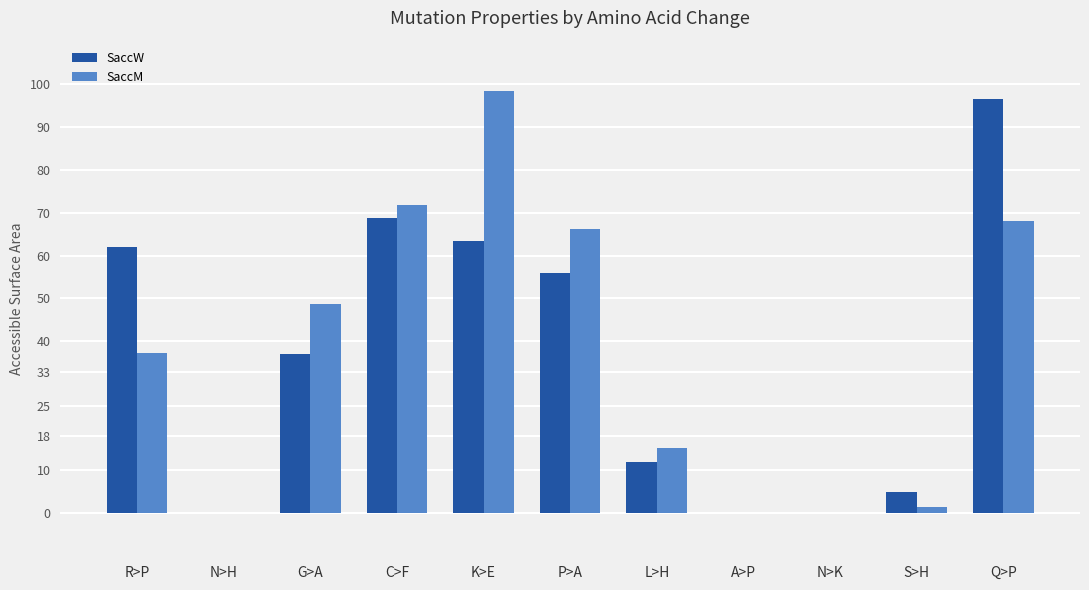

Which series changed the most between R>P and L>H?

SaccW